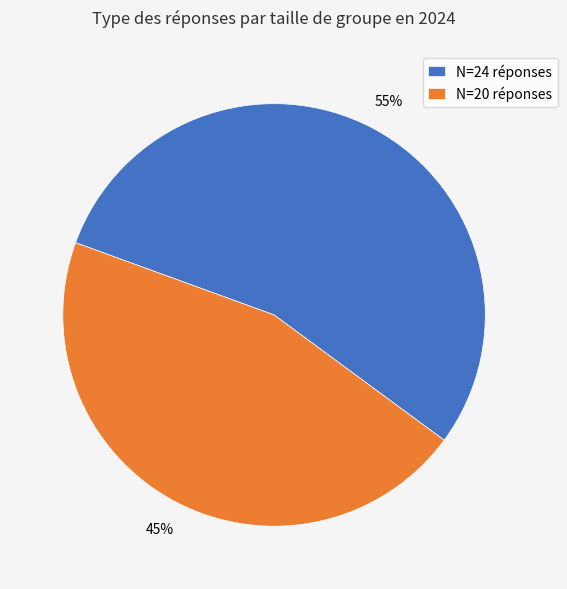

Does N=20 réponses account for over 50% of the chart?

No